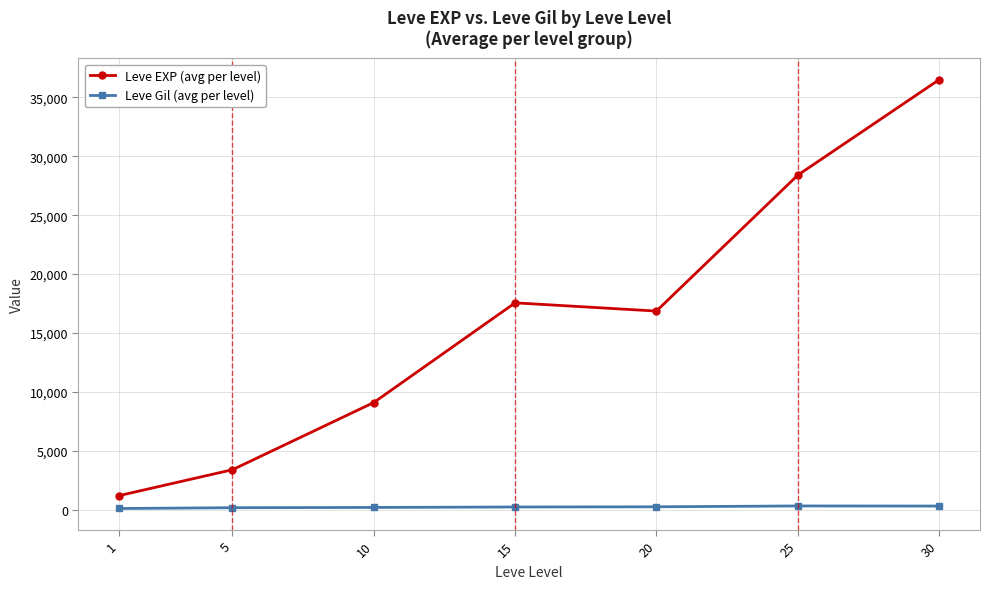

Which series has the largest range (max minus min)?

Leve EXP (avg per level)